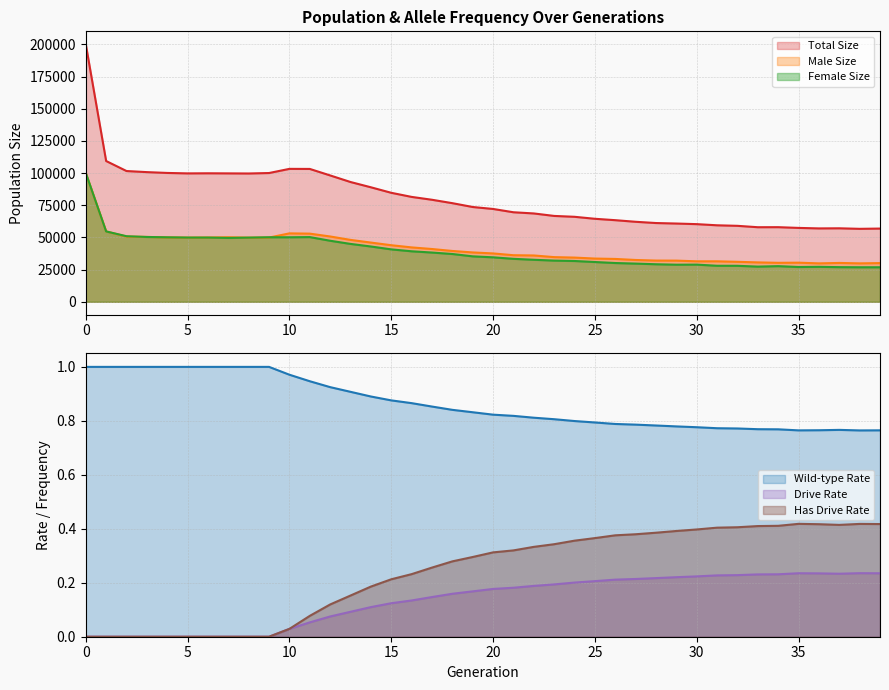

The value of Total Size at 10 is 165368. True or false?

False